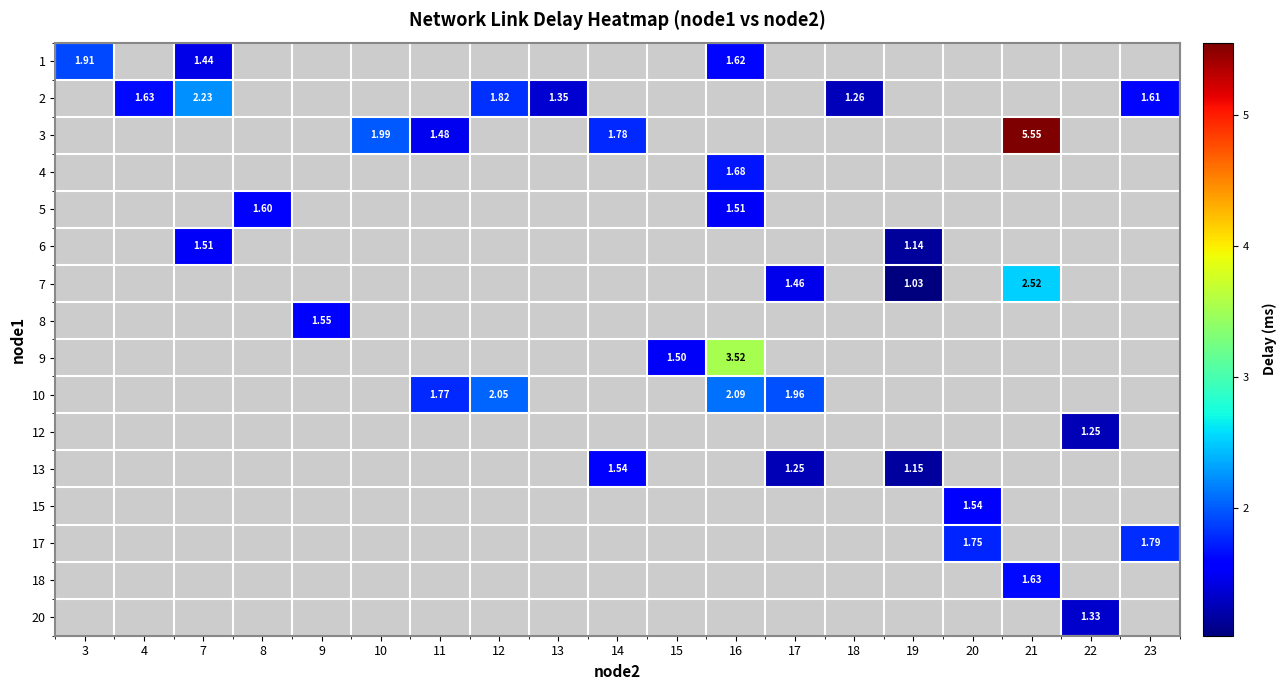

Which label corresponds to the largest value in the chart?

21